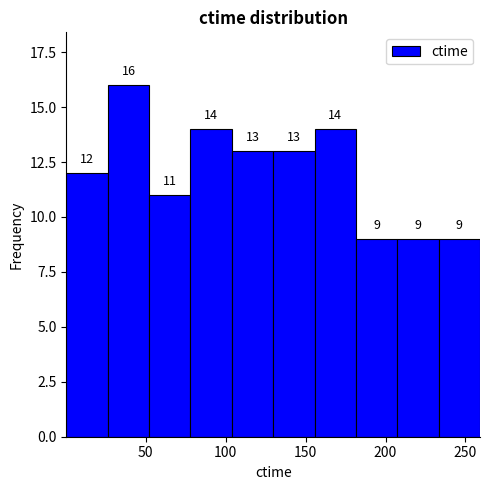

What is the height of the bar covering 50 to 80 on the x-axis? The bar edges are not printed on the chart, so give them approximately, as read against the axis.

11